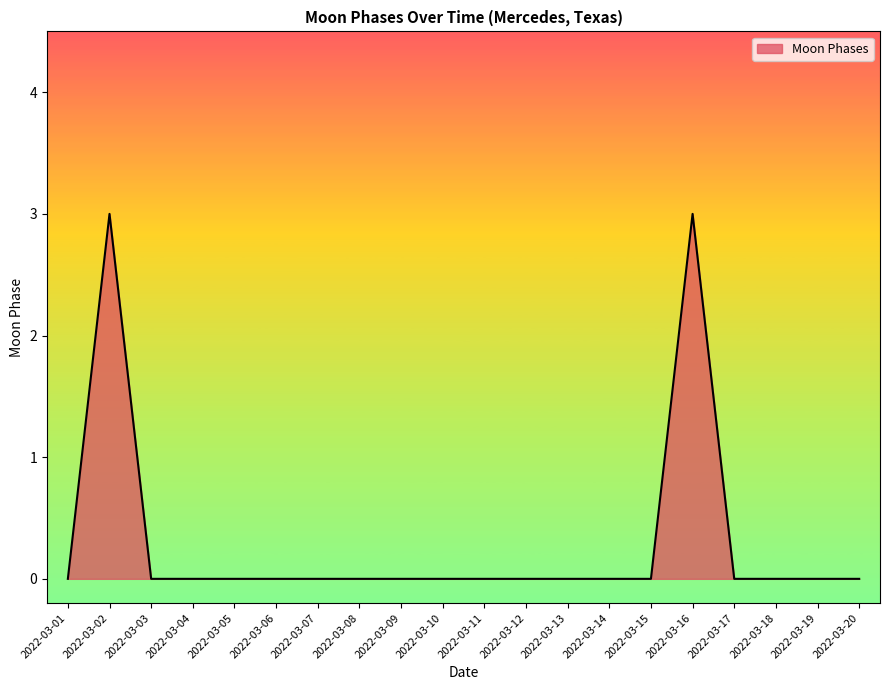

At which category does the data reach its first local peak?

2022-03-02